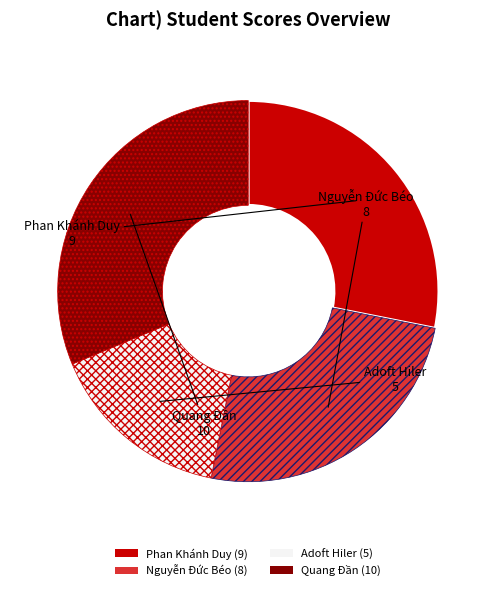

What is the ratio of the value at Adoft Hiler to the value at Phan Khánh Duy?

0.6